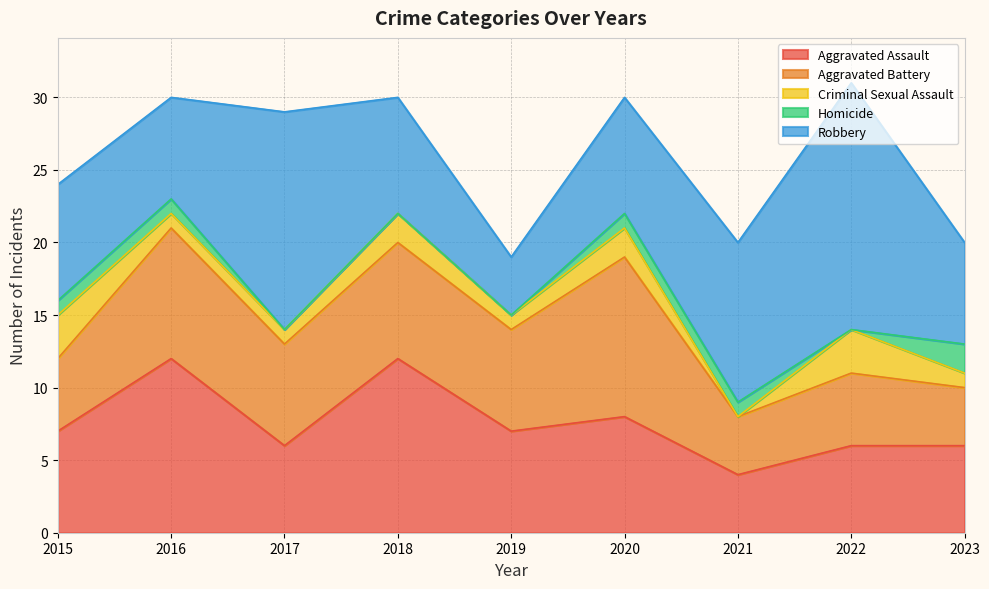

Reading right to left, what are all the values shown in this chart?

Aggravated Assault: 6	6	4	8	7	12	6	12	7
Aggravated Battery: 4	5	4	11	7	8	7	9	5
Criminal Sexual Assault: 1	3	0	2	1	2	1	1	3
Homicide: 2	0	1	1	0	0	0	1	1
Robbery: 7	17	11	8	4	8	15	7	8